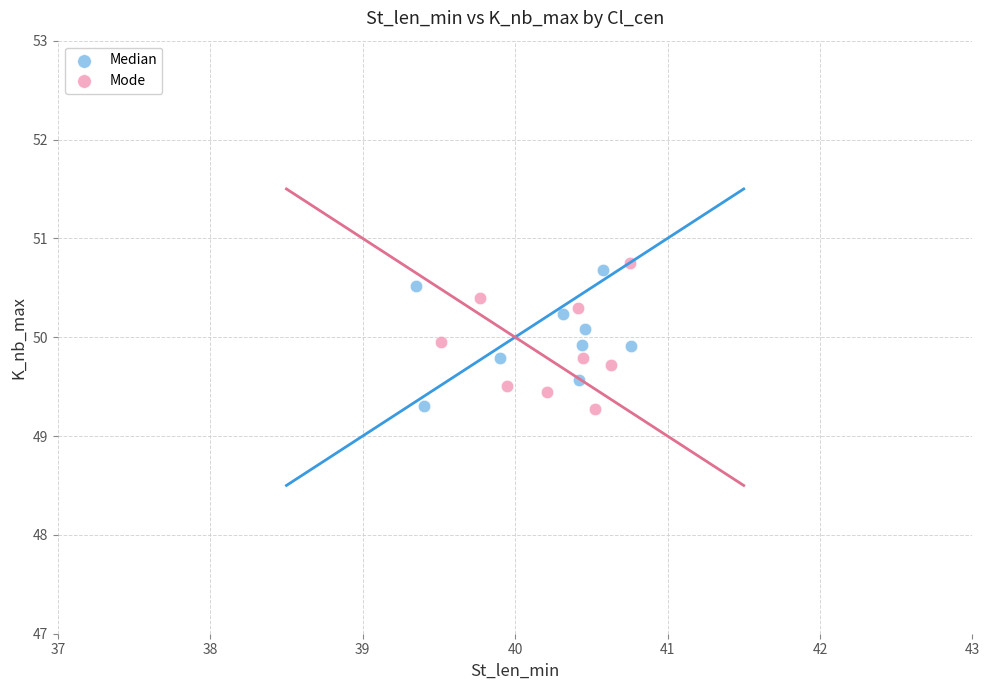

What are all the series names shown in the legend?

Median, Mode